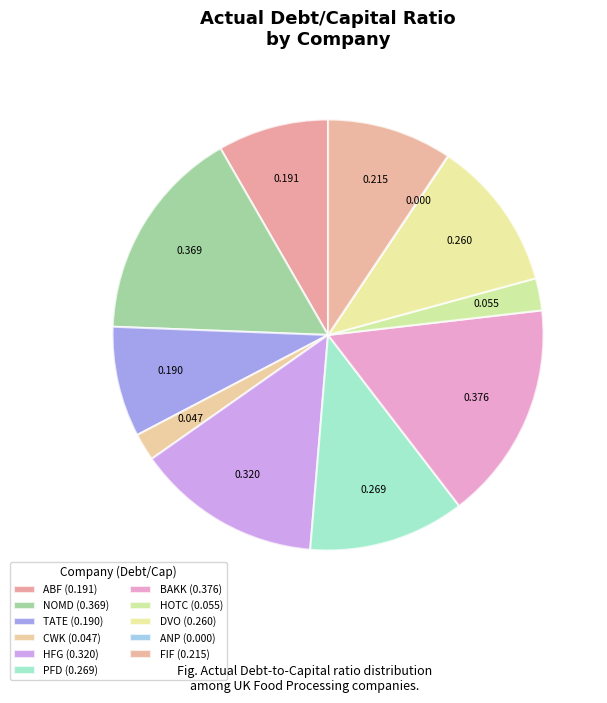

Is there any slice that represents more than half of the pie?

No